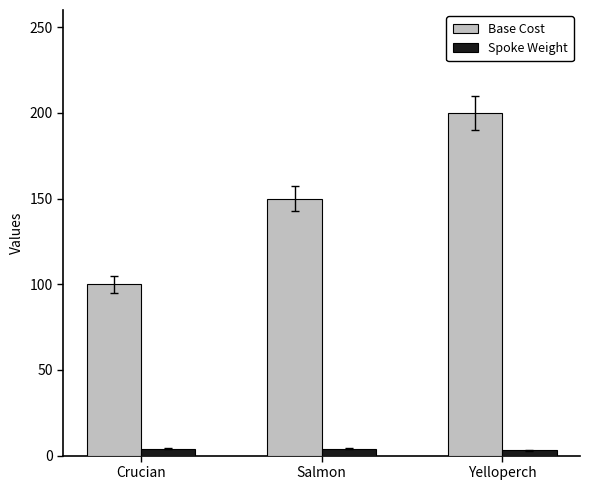

Rank the series by their maximum value, from highest to lowest.

Base Cost, Spoke Weight